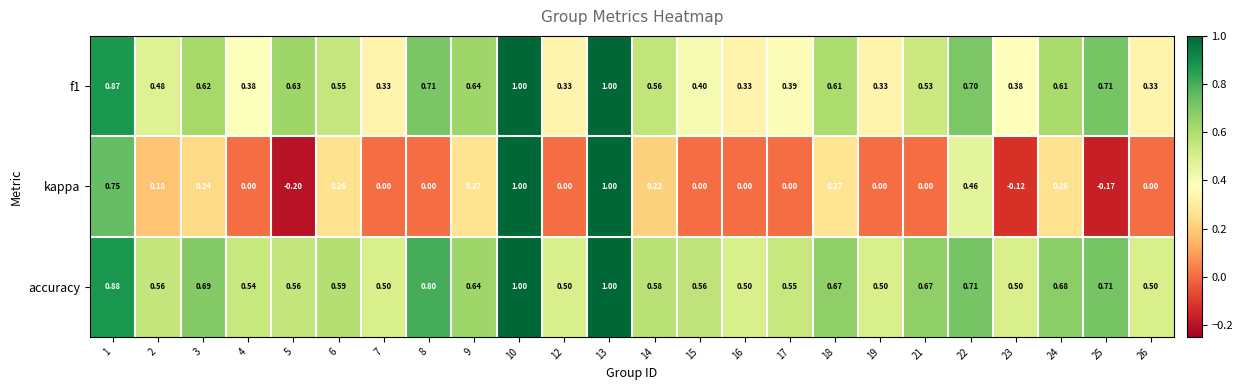

Which series has the widest spread of values?

kappa